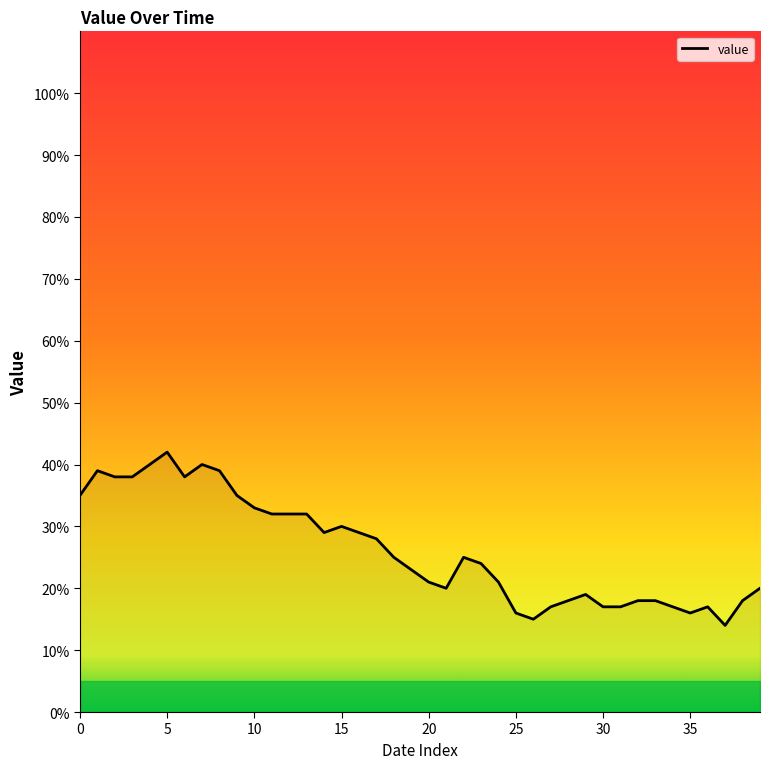

What is the greatest value displayed?

42